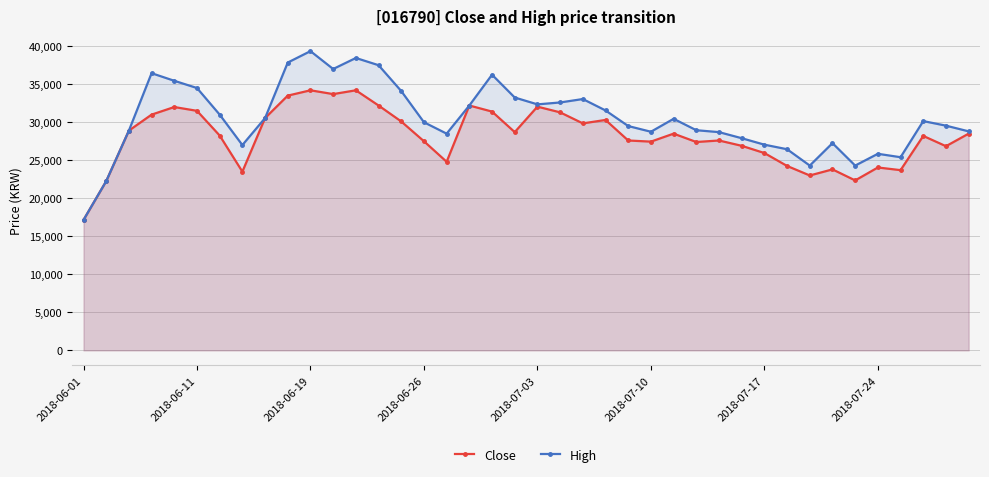

What is the difference between the Close values at 9 and 17?

1300